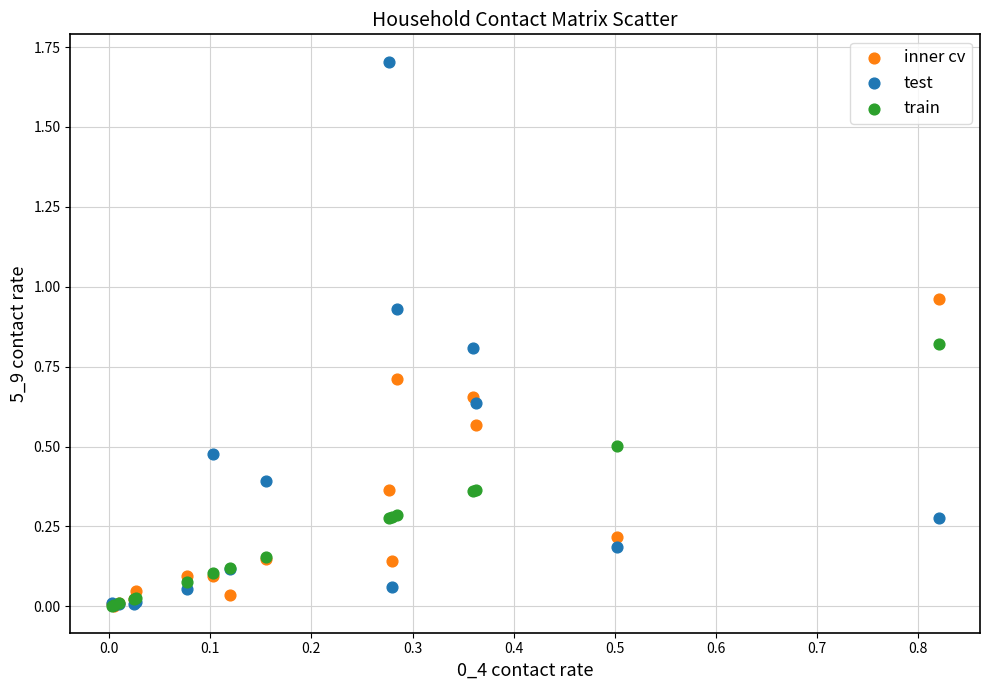

What are all the series names shown in the legend?

inner cv, test, train